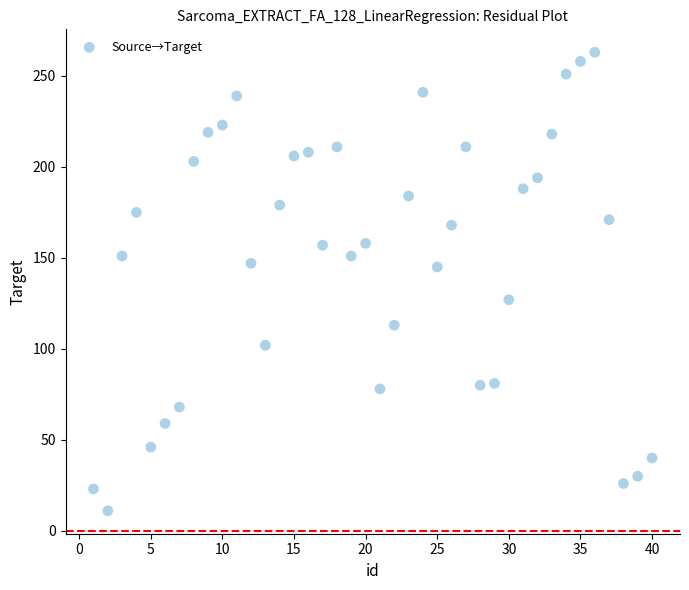

What is the range of X values (max minus min)?

39